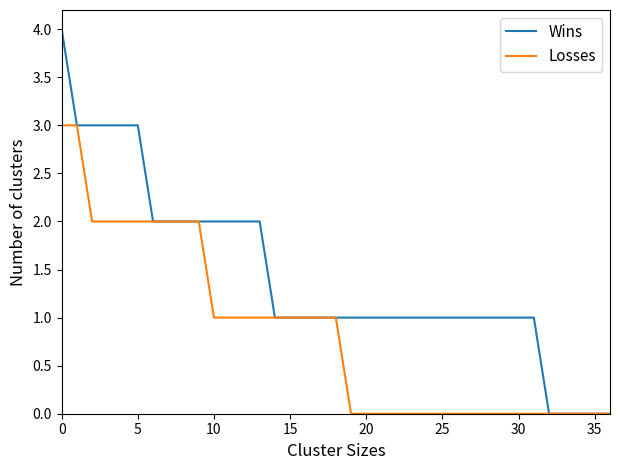

Which series has the widest spread of values?

Wins